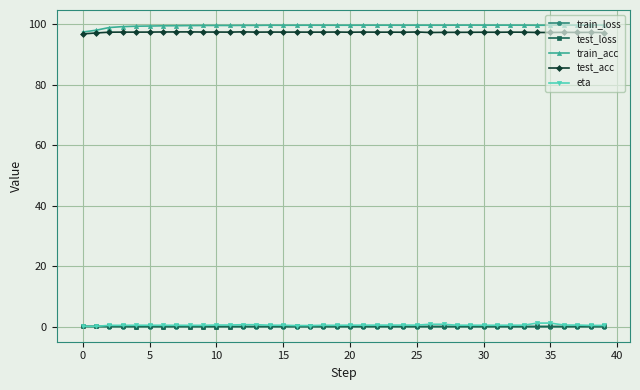

Does the chart display data point markers on the line(s)?

Yes